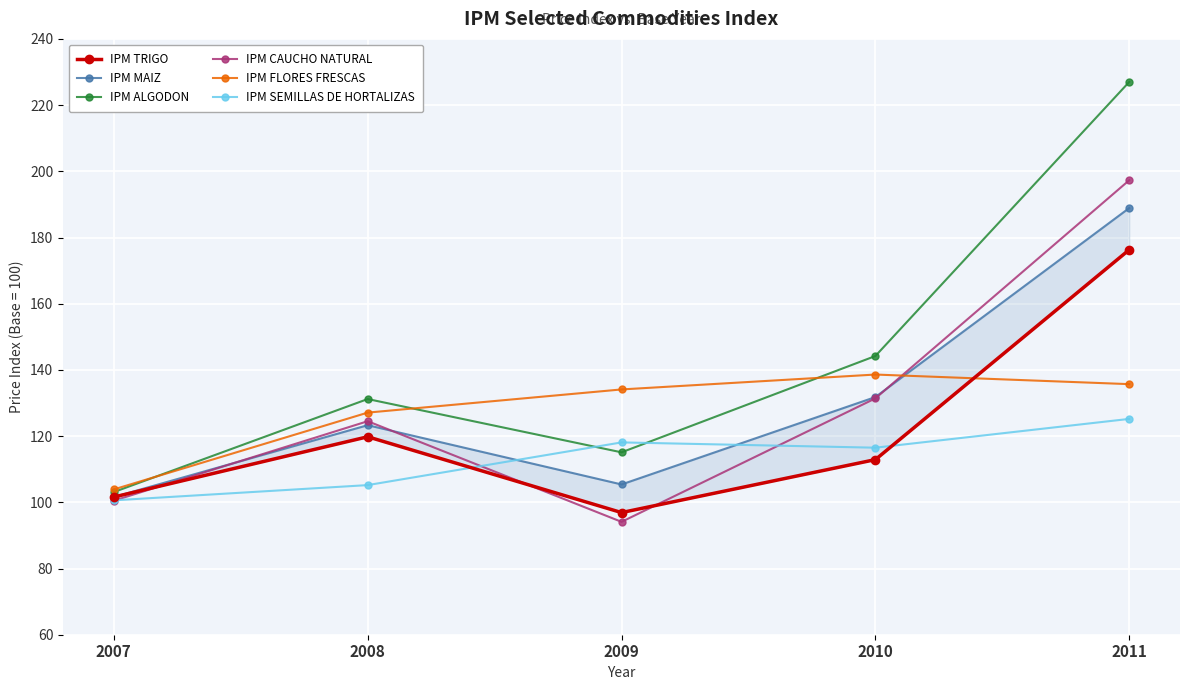

The value of IPM SEMILLAS DE HORTALIZAS at 2009 is 118.1. True or false?

True